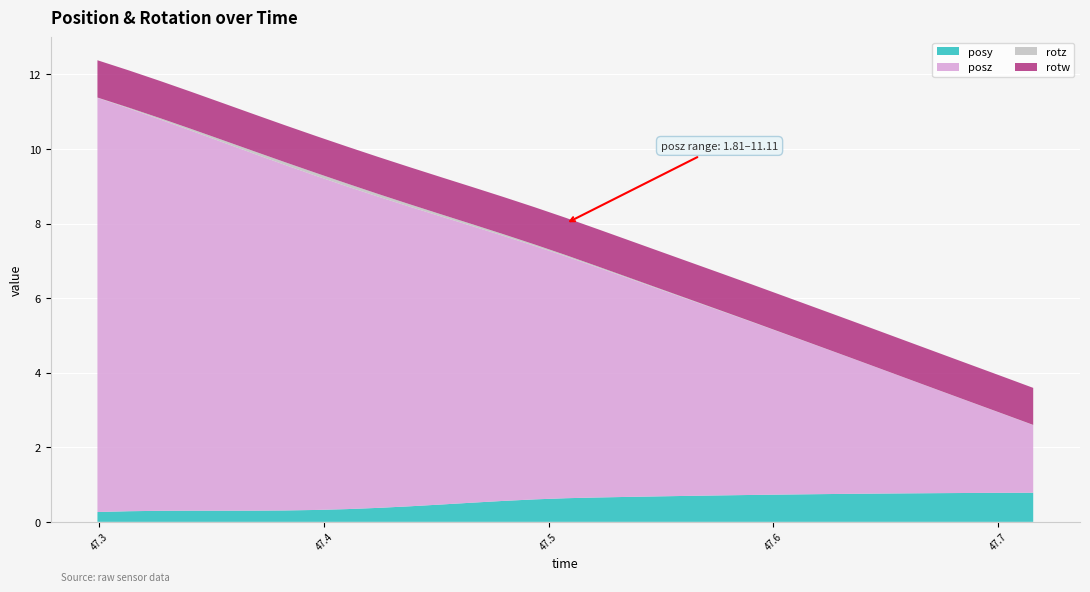

Reading left to right, list all the values displayed in this chart.

posy: 47.29919=0.3	47.31323=0.3	47.32739=0.3	47.34082=0.3	47.35474=0.3	47.36841=0.3	47.38257=0.3	47.39661=0.3	47.41016=0.3	47.42407=0.4	47.43823=0.4	47.45215=0.5	47.4657=0.5	47.47974=0.6	47.49377=0.6	47.50757=0.6	47.52148=0.7	47.53516=0.7	47.54907=0.7	47.56323=0.7	47.5769=0.7	47.59094=0.7	47.60486=0.7	47.61865=0.7	47.63379=0.8	47.64648=0.8	47.66016=0.8	47.67407=0.8	47.68799=0.8	47.70215=0.8	47.7157=0.8
posz: 47.29919=11.1	47.31323=10.8	47.32739=10.5	47.34082=10.2	47.35474=9.9	47.36841=9.6	47.38257=9.3	47.39661=9.0	47.41016=8.7	47.42407=8.3	47.43823=8.0	47.45215=7.7	47.4657=7.4	47.47974=7.1	47.49377=6.8	47.50757=6.5	47.52148=6.2	47.53516=5.9	47.54907=5.6	47.56323=5.2	47.5769=4.9	47.59094=4.6	47.60486=4.3	47.61865=4.0	47.63379=3.7	47.64648=3.4	47.66016=3.1	47.67407=2.7	47.68799=2.4	47.70215=2.1	47.7157=1.8
rotz: 47.29919=0.0	47.31323=0.0	47.32739=0.0	47.34082=0.0	47.35474=0.1	47.36841=0.1	47.38257=0.1	47.39661=0.1	47.41016=0.1	47.42407=0.1	47.43823=0.1	47.45215=0.1	47.4657=0.1	47.47974=0.0	47.49377=0.0	47.50757=0.0	47.52148=0.0	47.53516=0.0	47.54907=0.0	47.56323=0.0	47.5769=0.0	47.59094=0.0	47.60486=0.0	47.61865=0.0	47.63379=0.0	47.64648=0.0	47.66016=0.0	47.67407=0.0	47.68799=0.0	47.70215=0.0	47.7157=0.0
rotw: 47.29919=1.0	47.31323=1.0	47.32739=1.0	47.34082=1.0	47.35474=1.0	47.36841=1.0	47.38257=1.0	47.39661=1.0	47.41016=1.0	47.42407=1.0	47.43823=1.0	47.45215=1.0	47.4657=1.0	47.47974=1.0	47.49377=1.0	47.50757=1.0	47.52148=1.0	47.53516=1.0	47.54907=1.0	47.56323=1.0	47.5769=1.0	47.59094=1.0	47.60486=1.0	47.61865=1.0	47.63379=1.0	47.64648=1.0	47.66016=1.0	47.67407=1.0	47.68799=1.0	47.70215=1.0	47.7157=1.0